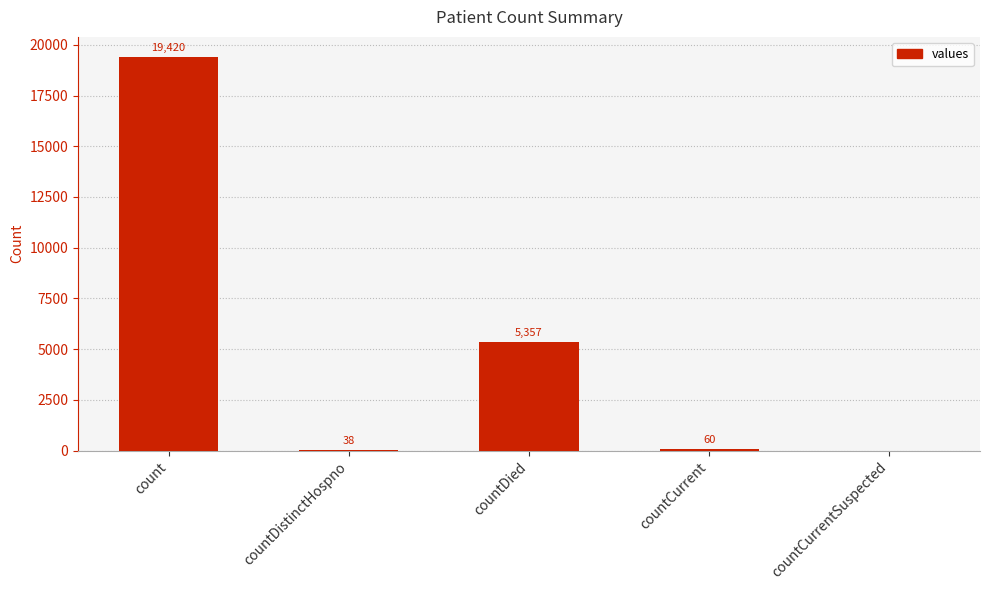

How many values are above zero?

4